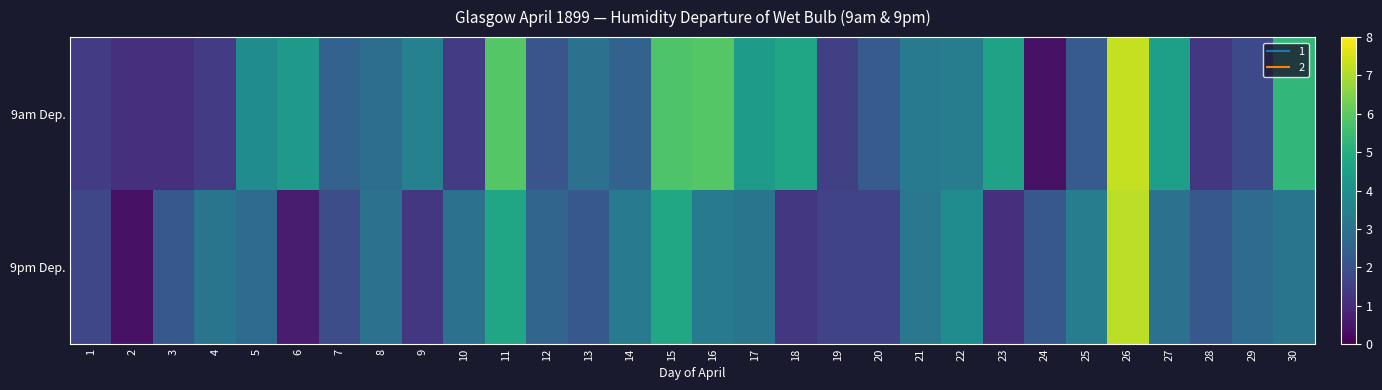

How many data points does each series have?

30